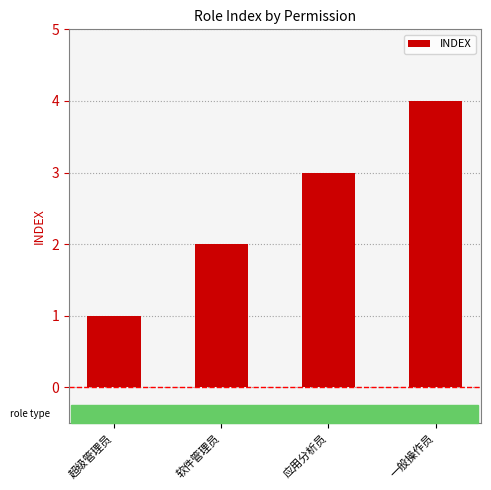

Rank the categories by value from highest to lowest.

一般操作员, 应用分析员, 软件管理员, 超级管理员